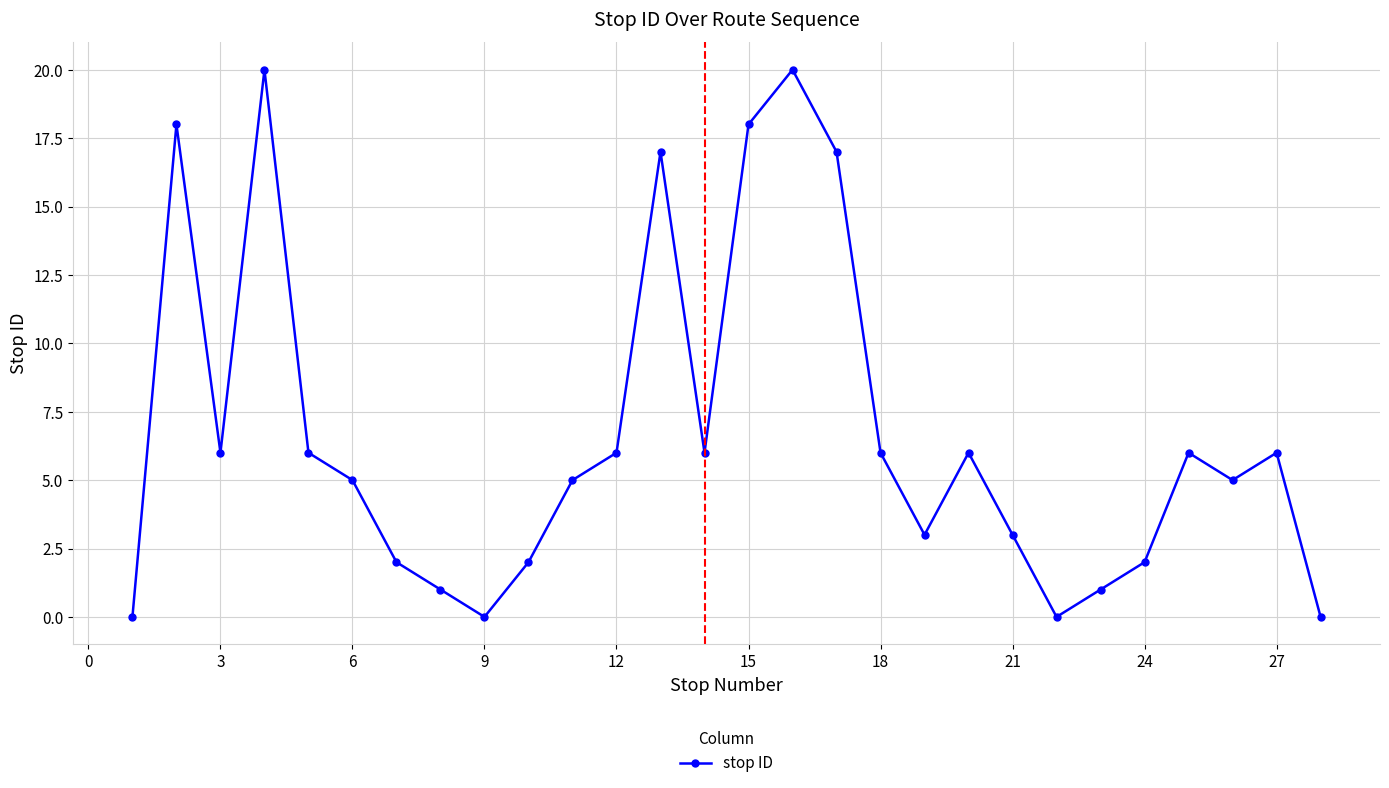

What is the difference between the maximum and minimum values?

20